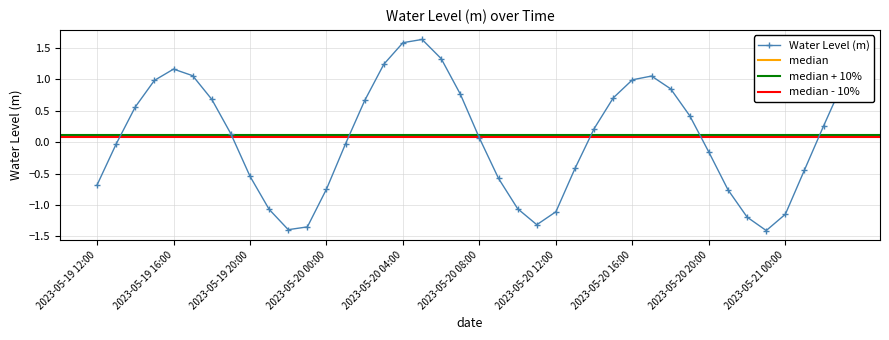

What position from the right is 2023-05-20 15:00?

13